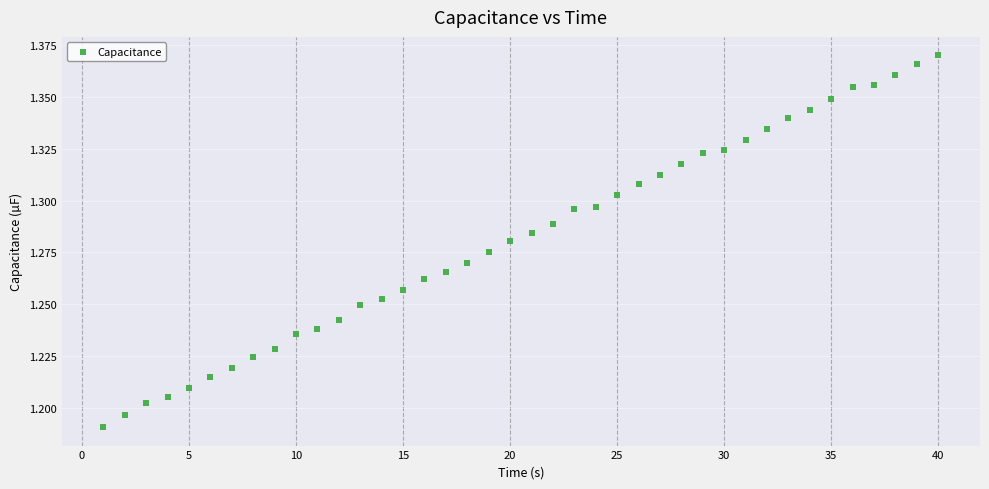

What is the range of X values (max minus min)?

39.0